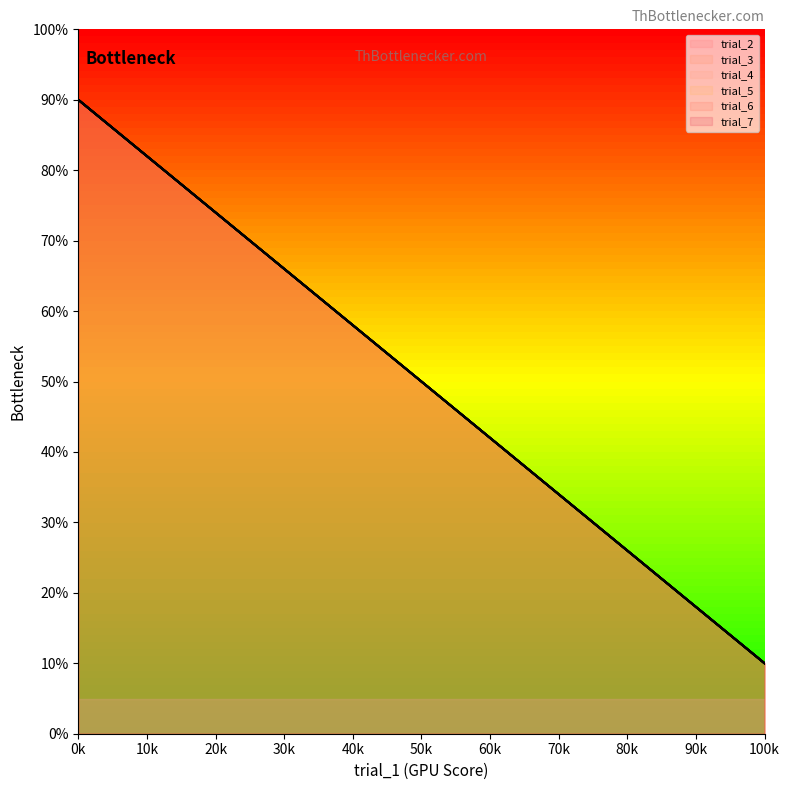

How many lines are shown in the chart?

6